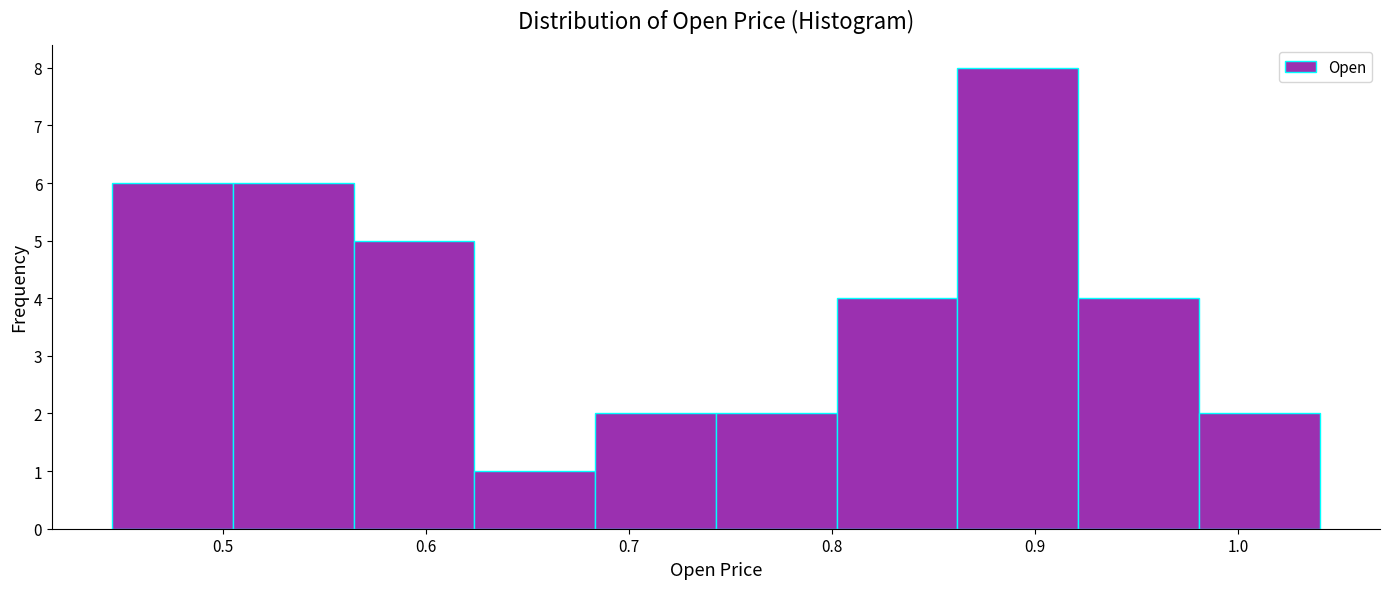

What is the height of the bar covering 0.92 to 0.98 on the x-axis? Neither the bar edges nor the heights are printed on the chart, so give them approximately, as read against the axes.

4